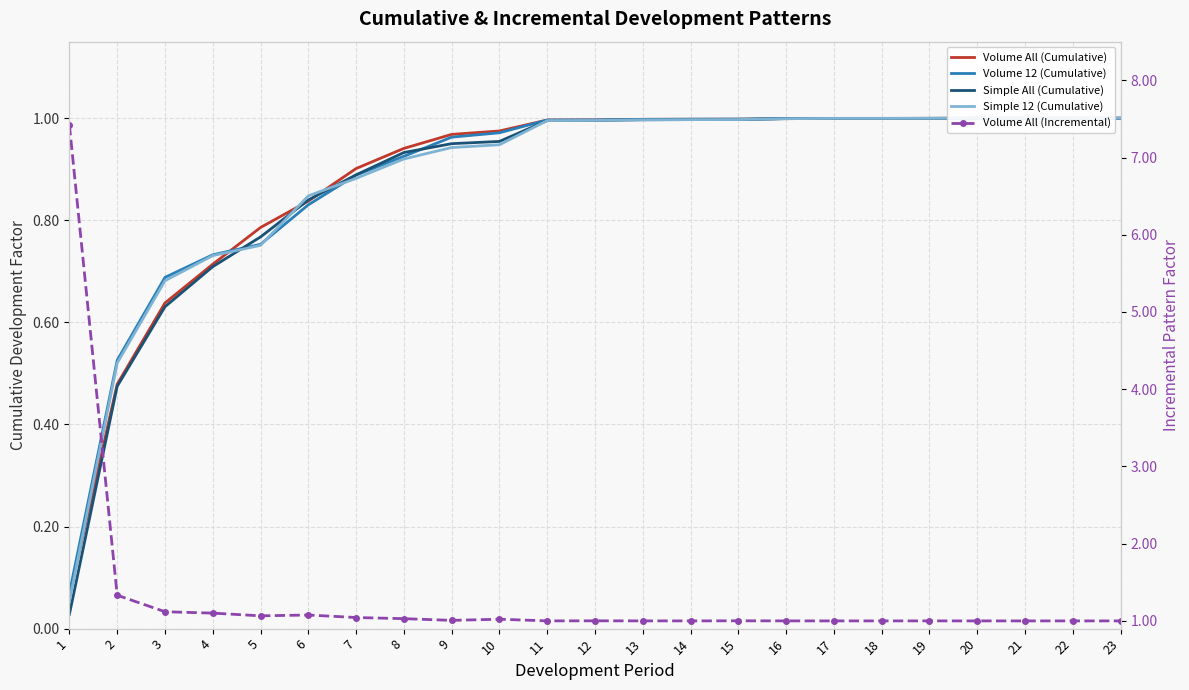

What is the value of the Volume 12 (Cumulative) point at the 11th from the left?

1.0